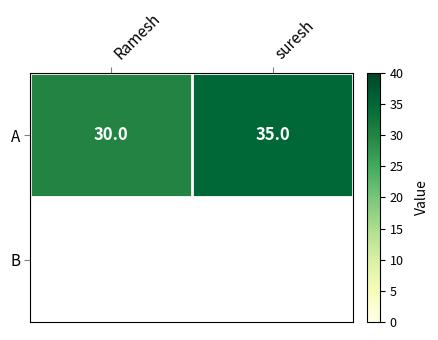

At how many categories does at least one series exceed 33?

1